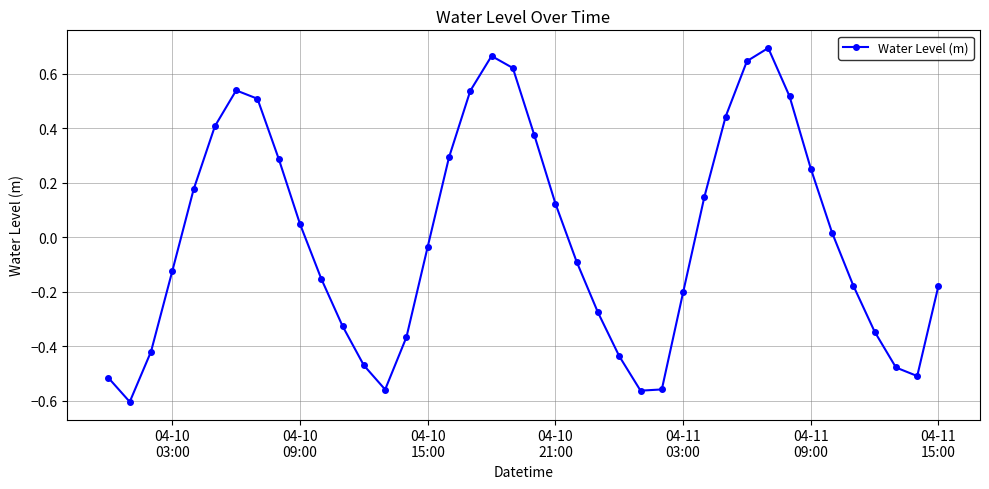

What is the difference between the maximum and minimum values?

1.3